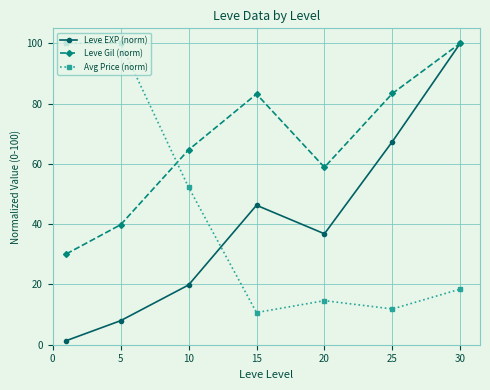

Which series has the largest total across all categories?

Leve Gil (norm)